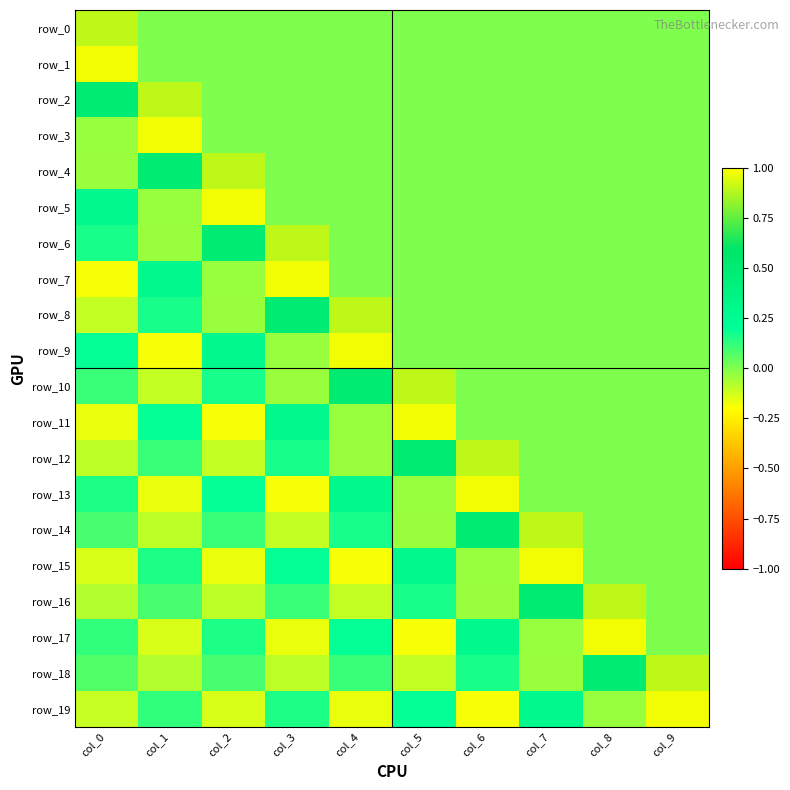

At how many categories does at least one series exceed 0?

10